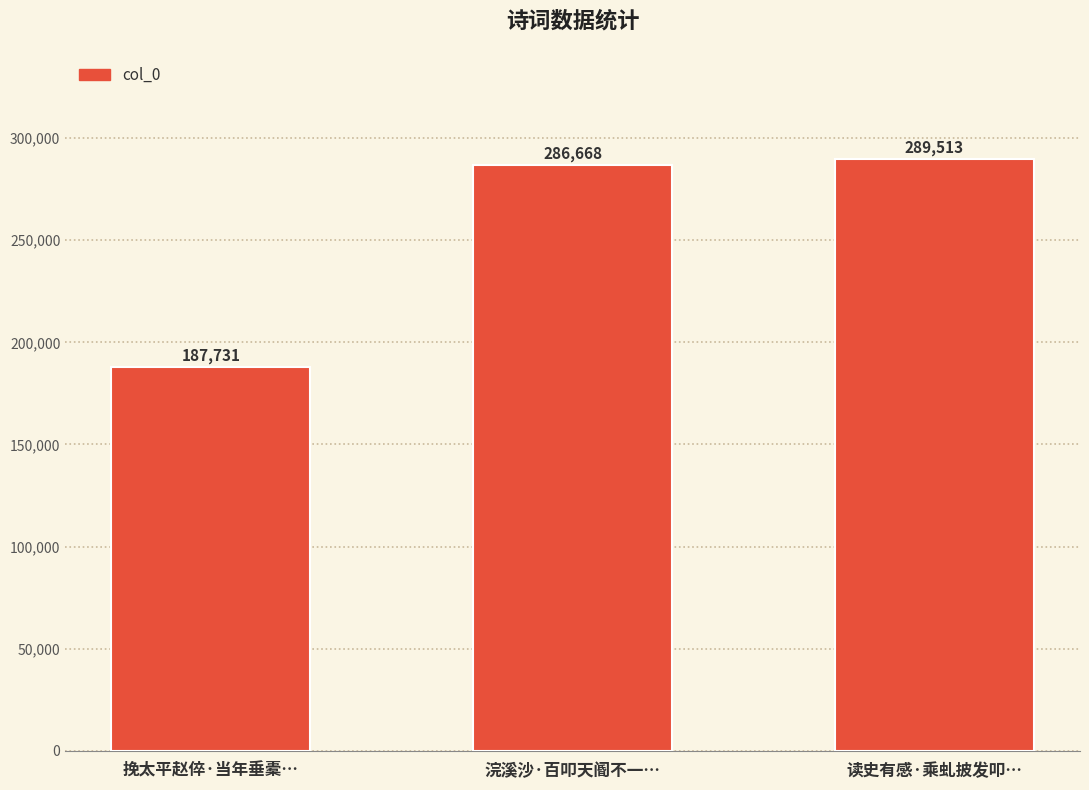

Reading left to right, transcribe all the data shown in this chart.

187731	286668	289513